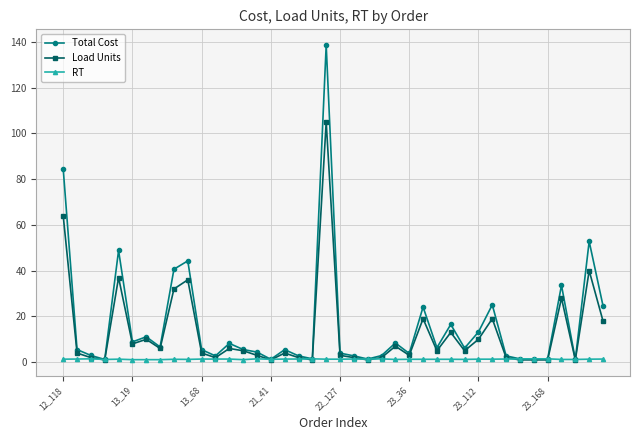

What is the highest value of the Load Units series?

105.0